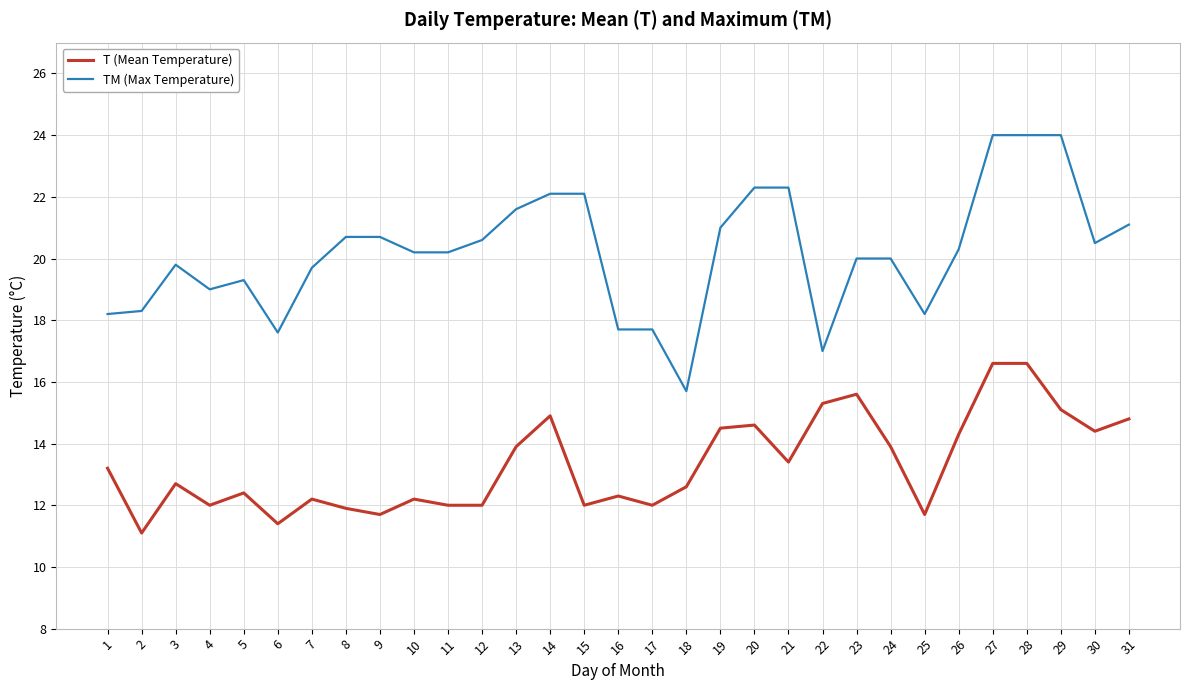

Rank the series at 23 from highest to lowest value.

TM (Max Temperature), T (Mean Temperature)